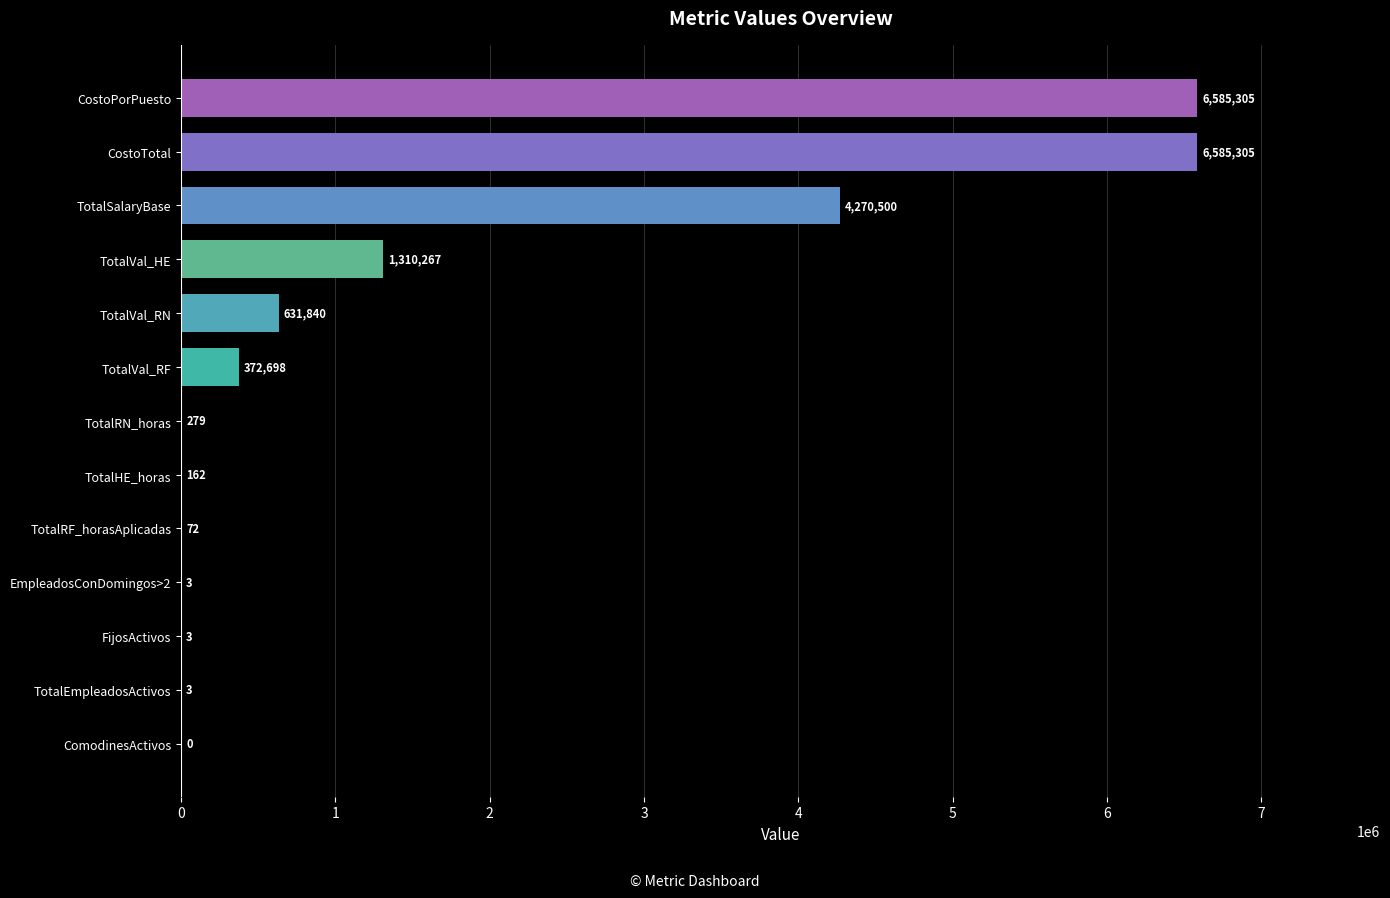

Which has a higher value, TotalHE_horas or TotalSalaryBase?

TotalSalaryBase